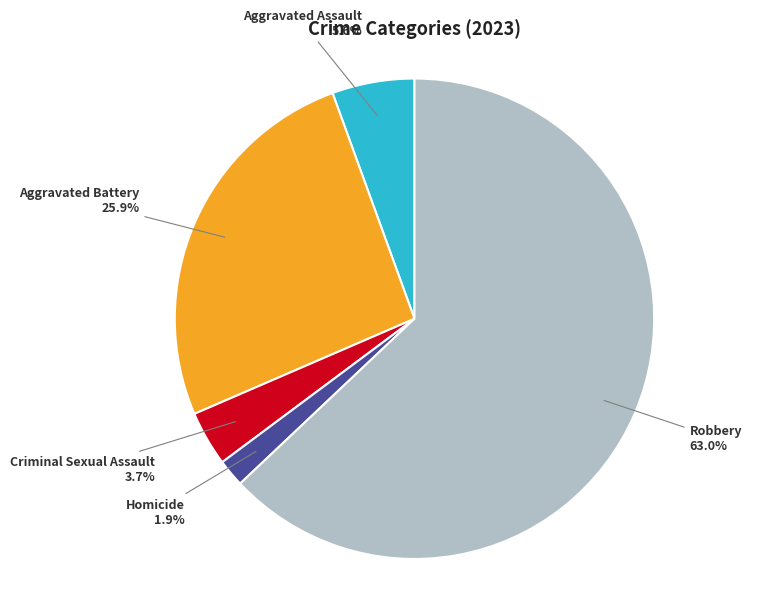

What is the ratio of the value at Criminal Sexual Assault to the value at Robbery?

0.1